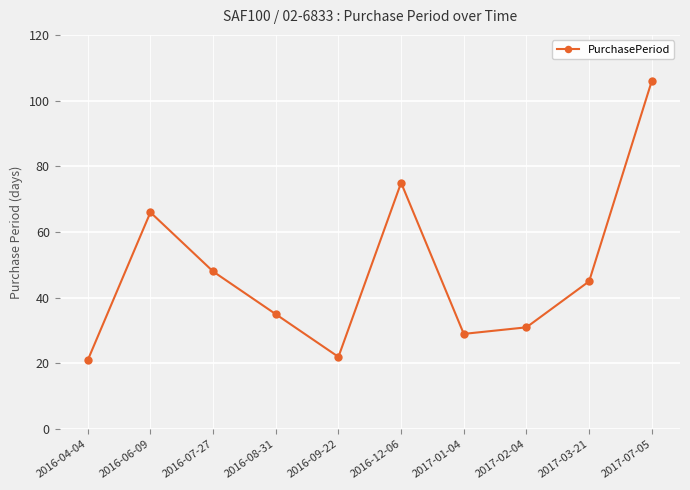

Rank the categories by value from lowest to highest.

2016-04-04, 2016-09-22, 2017-01-04, 2017-02-04, 2016-08-31, 2017-03-21, 2016-07-27, 2016-06-09, 2016-12-06, 2017-07-05